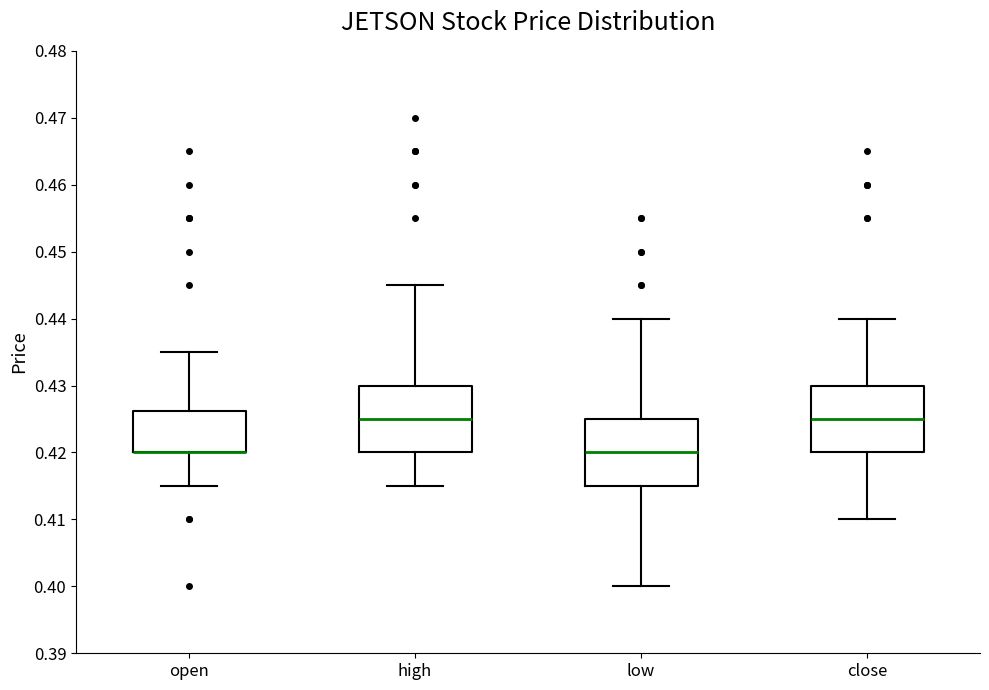

Reading left to right, transcribe this box plot: for each box, give where its median line is, the range the box spans, and where its two whiskers end, as read against the y-axis. The values are not printed on the chart, so give them approximately, as read against the axis.

open: median 0.420 (drawn on the box's lower edge), box 0.420 to 0.426, whiskers 0.415 to 0.435
high: median 0.425, box 0.420 to 0.430, whiskers 0.415 to 0.445
low: median 0.420, box 0.415 to 0.425, whiskers 0.400 to 0.440
close: median 0.425, box 0.420 to 0.430, whiskers 0.410 to 0.440